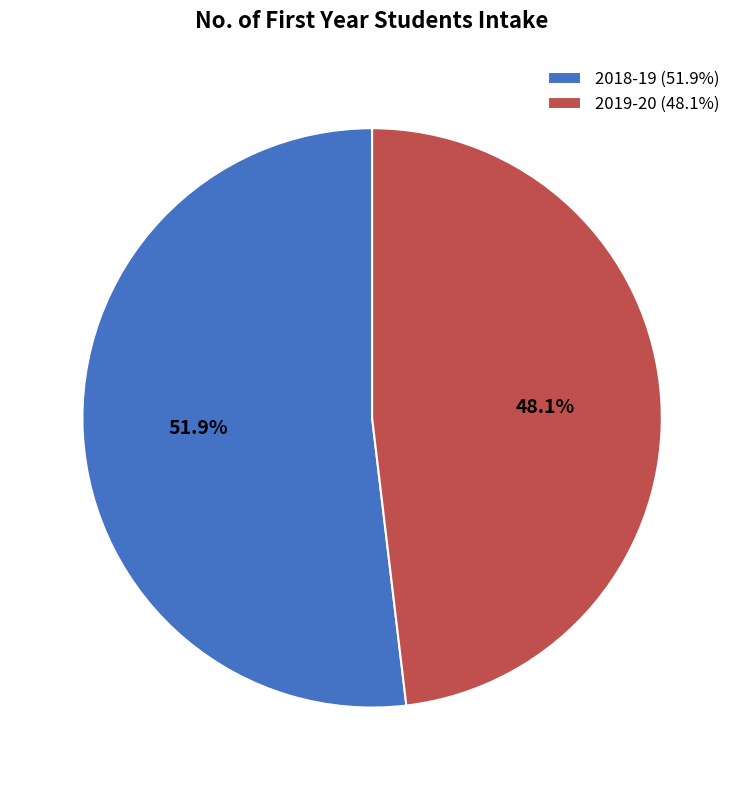

What is the largest slice in the pie chart?

2018-19